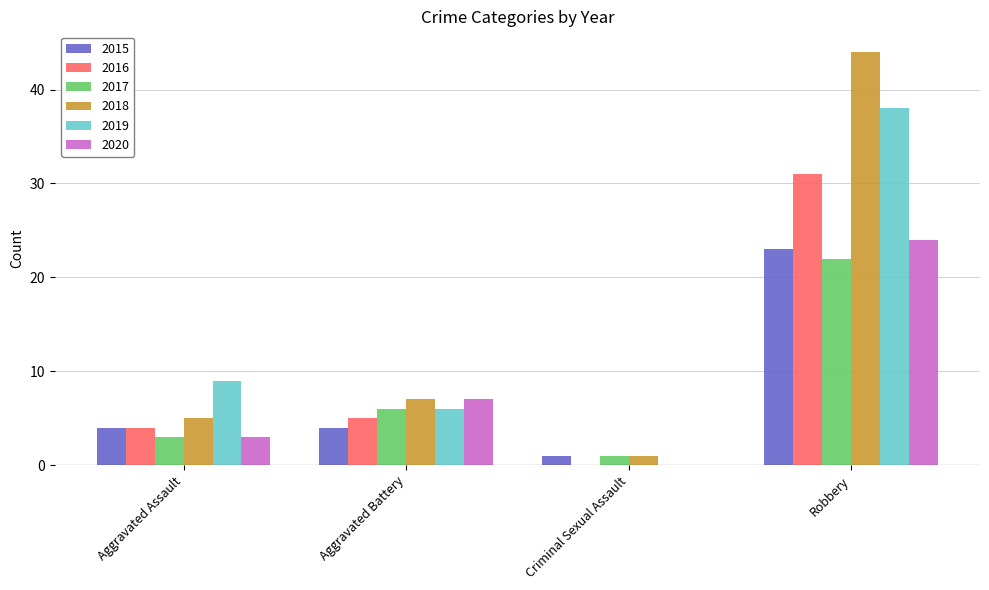

The 2015 series shows 6 at Aggravated Assault. True or false?

False